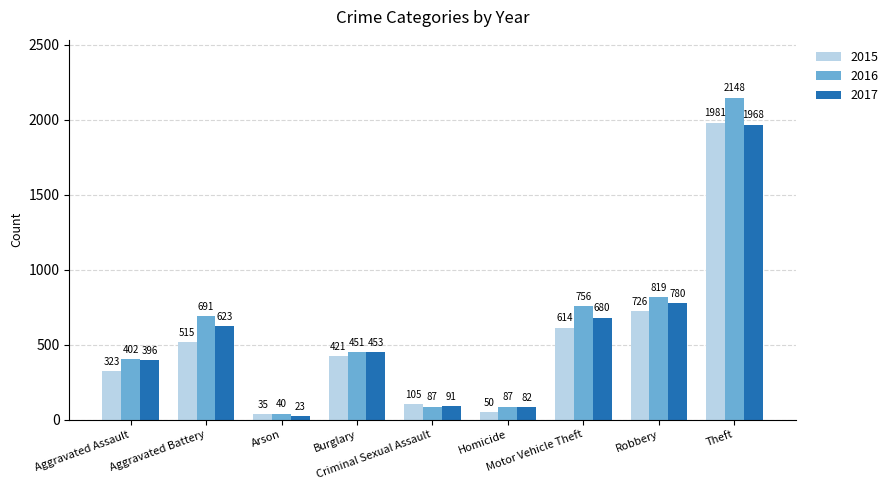

Which series changed the most between Criminal Sexual Assault and Theft?

2016